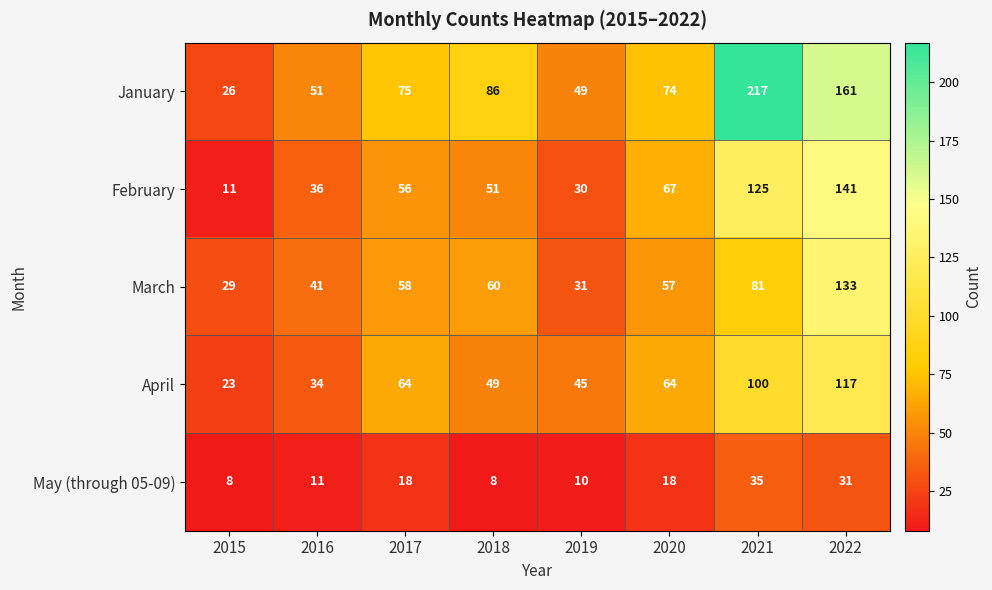

Which series changed the most between 2015 and 2020?

February